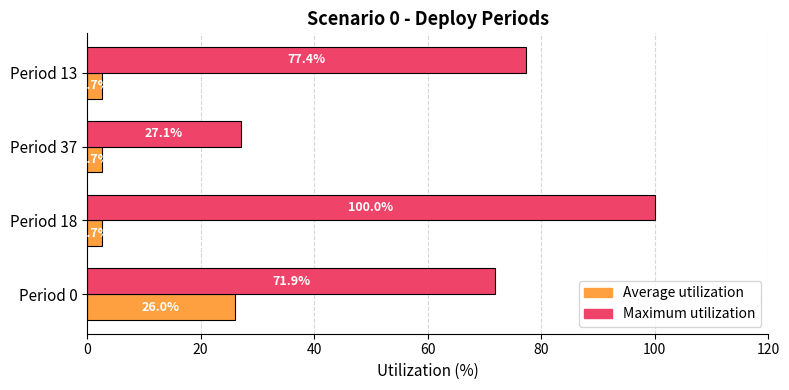

Read the Average utilization value at Period 37.

2.7